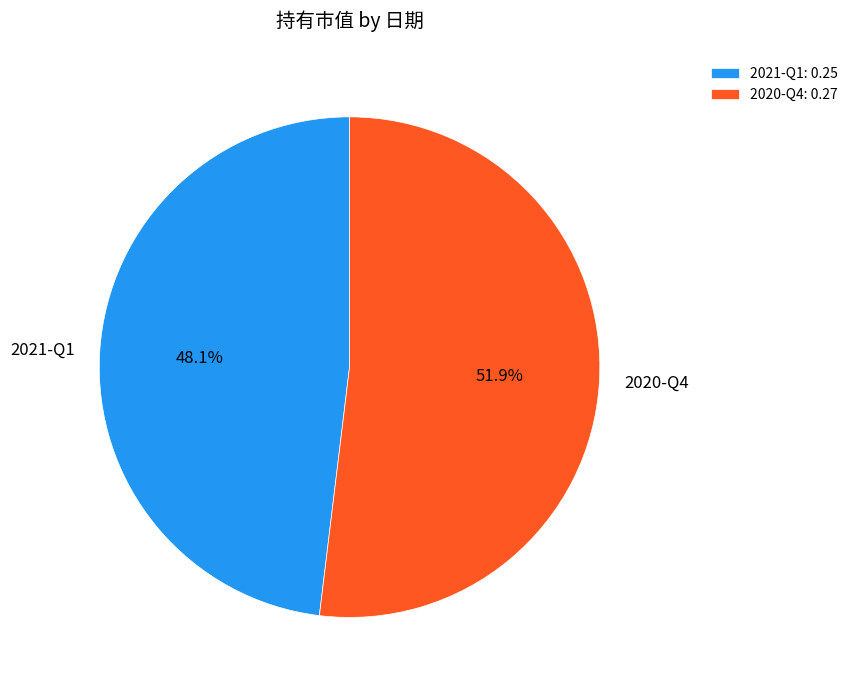

Does any single category account for the majority?

Yes